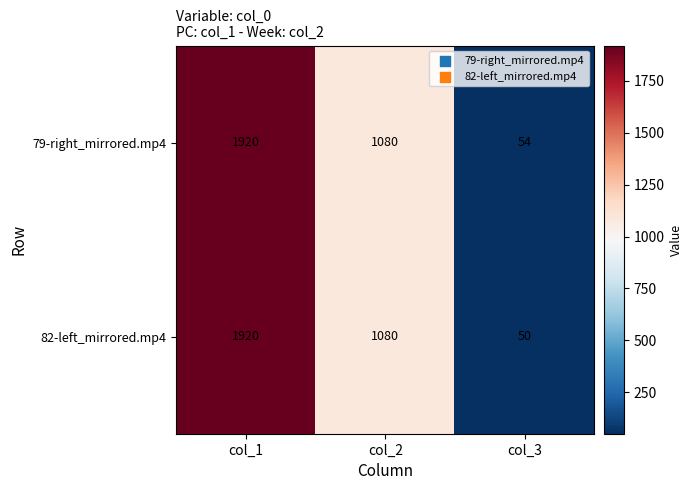

At col_3, list the series in order from largest to smallest.

79-right_mirrored.mp4, 82-left_mirrored.mp4